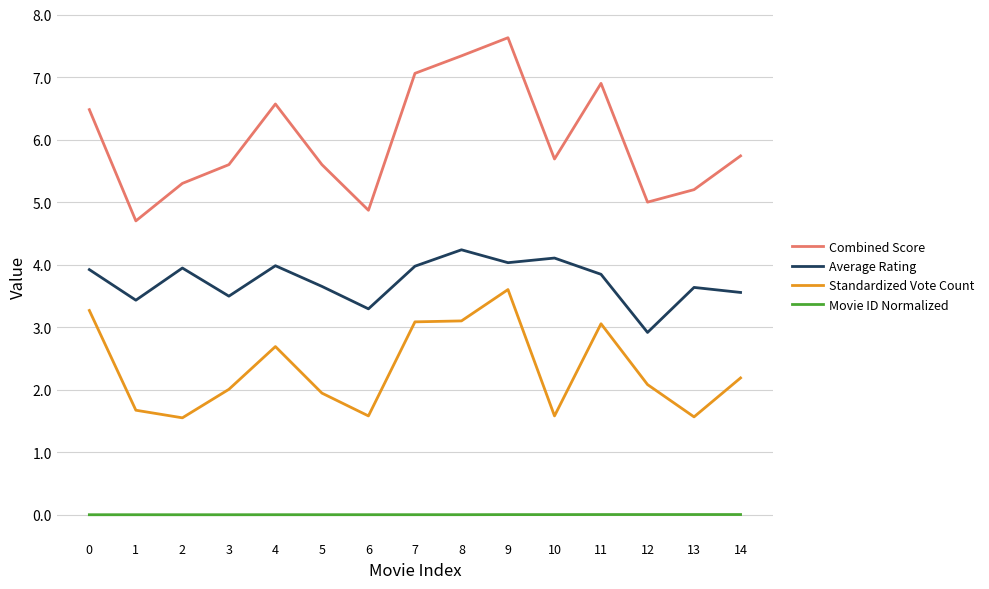

List the series in order of their peak value, lowest first.

Movie ID Normalized, Standardized Vote Count, Average Rating, Combined Score